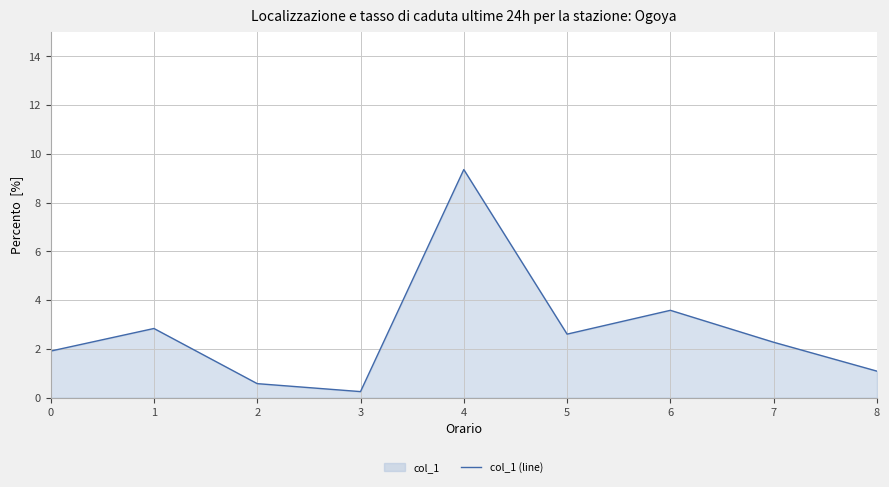

The chart shows a value of 0.0 at 7. True or false?

False